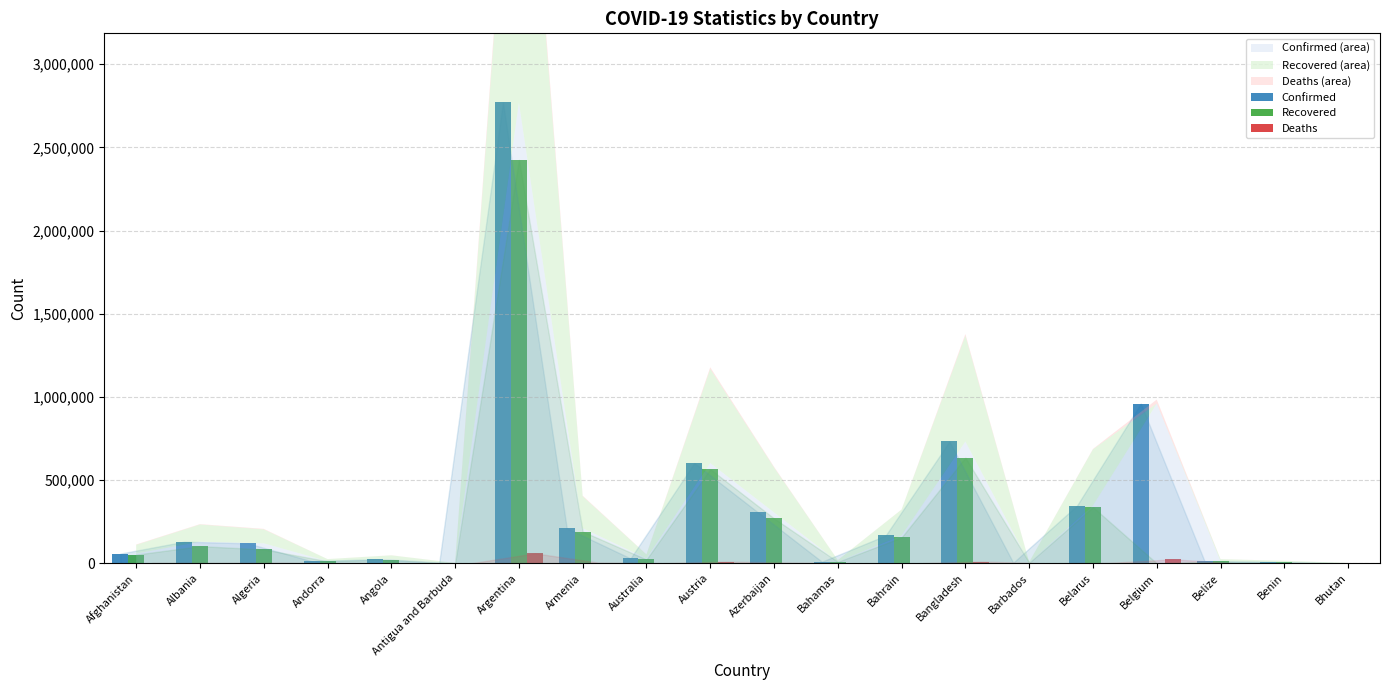

Where does the Confirmed series first go above 120174?

Albania